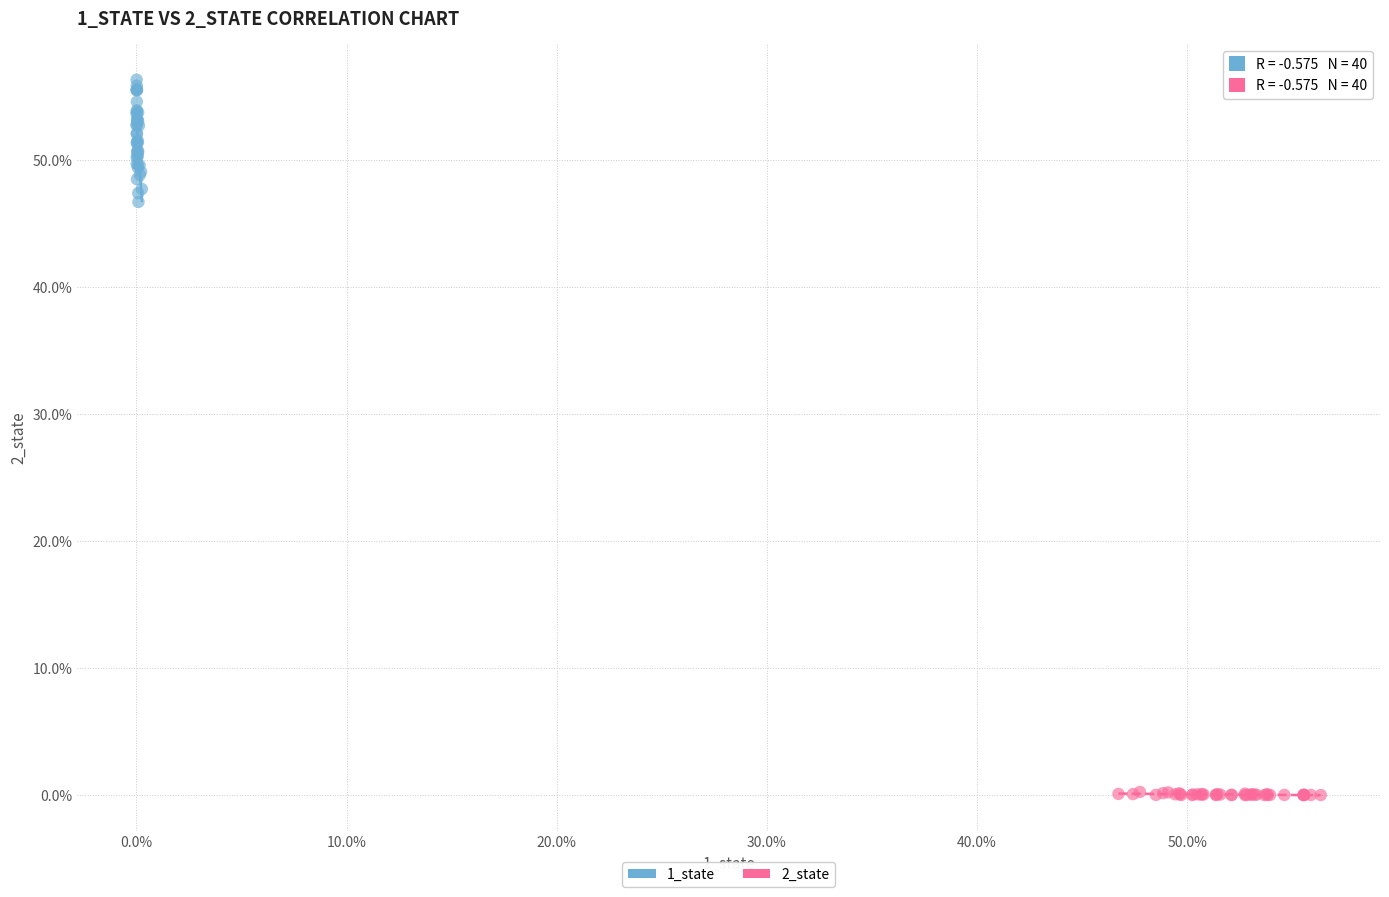

Which series reaches the minimum Y coordinate?

2_state